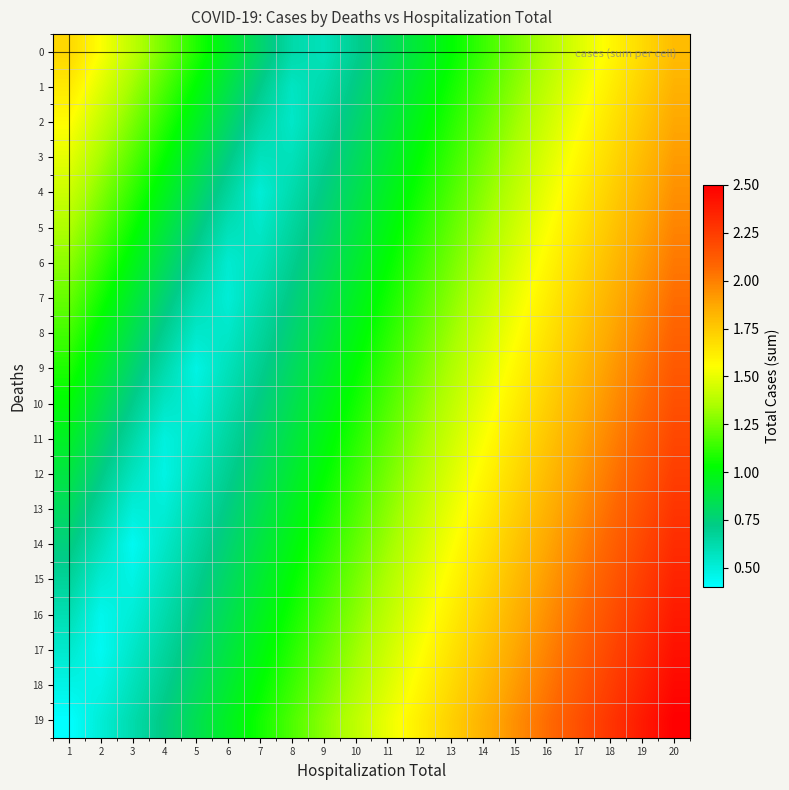

Reading left to right, extract all data points from this chart.

0: 1=1.7	2=1.5	3=1.4	4=1.2	5=1.1	6=0.9	7=0.8	8=0.6	9=0.6	10=0.7	11=0.8	12=0.9	13=1.0	14=1.1	15=1.2	16=1.4	17=1.5	18=1.6	19=1.7	20=1.8
1: 1=1.6	2=1.5	3=1.3	4=1.2	5=1.0	6=0.9	7=0.7	8=0.6	9=0.6	10=0.7	11=0.8	12=1.0	13=1.1	14=1.2	15=1.3	16=1.4	17=1.5	18=1.6	19=1.7	20=1.8
2: 1=1.6	2=1.4	3=1.3	4=1.1	5=1.0	6=0.8	7=0.6	8=0.5	9=0.7	10=0.8	11=0.9	12=1.0	13=1.1	14=1.2	15=1.3	16=1.4	17=1.5	18=1.7	19=1.8	20=1.9
3: 1=1.5	2=1.3	3=1.2	4=1.0	5=0.9	6=0.7	7=0.6	8=0.6	9=0.7	10=0.8	11=0.9	12=1.0	13=1.1	14=1.2	15=1.4	16=1.5	17=1.6	18=1.7	19=1.8	20=1.9
4: 1=1.4	2=1.3	3=1.1	4=1.0	5=0.8	6=0.7	7=0.5	8=0.6	9=0.7	10=0.8	11=1.0	12=1.1	13=1.2	14=1.3	15=1.4	16=1.5	17=1.6	18=1.7	19=1.8	20=1.9
5: 1=1.4	2=1.2	3=1.1	4=0.9	5=0.7	6=0.6	7=0.5	8=0.7	9=0.8	10=0.9	11=1.0	12=1.1	13=1.2	14=1.3	15=1.4	16=1.5	17=1.7	18=1.8	19=1.9	20=2.0
6: 1=1.3	2=1.1	3=1.0	4=0.8	5=0.7	6=0.5	7=0.6	8=0.7	9=0.8	10=0.9	11=1.0	12=1.1	13=1.2	14=1.4	15=1.5	16=1.6	17=1.7	18=1.8	19=1.9	20=2.0
7: 1=1.2	2=1.1	3=0.9	4=0.8	5=0.6	6=0.5	7=0.6	8=0.7	9=0.8	10=1.0	11=1.1	12=1.2	13=1.3	14=1.4	15=1.5	16=1.6	17=1.7	18=1.8	19=1.9	20=2.1
8: 1=1.2	2=1.0	3=0.8	4=0.7	5=0.5	6=0.5	7=0.7	8=0.8	9=0.9	10=1.0	11=1.1	12=1.2	13=1.3	14=1.4	15=1.5	16=1.7	17=1.8	18=1.9	19=2.0	20=2.1
9: 1=1.1	2=0.9	3=0.8	4=0.6	5=0.5	6=0.6	7=0.7	8=0.8	9=0.9	10=1.0	11=1.1	12=1.2	13=1.4	14=1.5	15=1.6	16=1.7	17=1.8	18=1.9	19=2.0	20=2.1
10: 1=1.0	2=0.9	3=0.7	4=0.6	5=0.5	6=0.6	7=0.7	8=0.8	9=1.0	10=1.1	11=1.2	12=1.3	13=1.4	14=1.5	15=1.6	16=1.7	17=1.8	18=1.9	19=2.1	20=2.2
11: 1=0.9	2=0.8	3=0.6	4=0.5	5=0.5	6=0.7	7=0.8	8=0.9	9=1.0	10=1.1	11=1.2	12=1.3	13=1.4	14=1.5	15=1.7	16=1.8	17=1.9	18=2.0	19=2.1	20=2.2
12: 1=0.9	2=0.7	3=0.6	4=0.5	5=0.6	6=0.7	7=0.8	8=0.9	9=1.0	10=1.1	11=1.2	12=1.4	13=1.5	14=1.6	15=1.7	16=1.8	17=1.9	18=2.0	19=2.1	20=2.2
13: 1=0.8	2=0.7	3=0.5	4=0.5	5=0.6	6=0.7	7=0.8	8=1.0	9=1.1	10=1.2	11=1.3	12=1.4	13=1.5	14=1.6	15=1.7	16=1.8	17=1.9	18=2.1	19=2.2	20=2.3
14: 1=0.7	2=0.6	3=0.4	4=0.5	5=0.7	6=0.8	7=0.9	8=1.0	9=1.1	10=1.2	11=1.3	12=1.4	13=1.5	14=1.7	15=1.8	16=1.9	17=2.0	18=2.1	19=2.2	20=2.3
15: 1=0.7	2=0.5	3=0.5	4=0.6	5=0.7	6=0.8	7=0.9	8=1.0	9=1.1	10=1.2	11=1.4	12=1.5	13=1.6	14=1.7	15=1.8	16=1.9	17=2.0	18=2.1	19=2.2	20=2.4
16: 1=0.6	2=0.5	3=0.5	4=0.6	5=0.7	6=0.8	7=1.0	8=1.1	9=1.2	10=1.3	11=1.4	12=1.5	13=1.6	14=1.7	15=1.8	16=1.9	17=2.1	18=2.2	19=2.3	20=2.4
17: 1=0.5	2=0.4	3=0.5	4=0.7	5=0.8	6=0.9	7=1.0	8=1.1	9=1.2	10=1.3	11=1.4	12=1.5	13=1.7	14=1.8	15=1.9	16=2.0	17=2.1	18=2.2	19=2.3	20=2.4
18: 1=0.5	2=0.5	3=0.6	4=0.7	5=0.8	6=0.9	7=1.0	8=1.1	9=1.2	10=1.4	11=1.5	12=1.6	13=1.7	14=1.8	15=1.9	16=2.0	17=2.1	18=2.2	19=2.4	20=2.5
19: 1=0.4	2=0.5	3=0.6	4=0.7	5=0.8	6=1.0	7=1.1	8=1.2	9=1.3	10=1.4	11=1.5	12=1.6	13=1.7	14=1.8	15=1.9	16=2.1	17=2.2	18=2.3	19=2.4	20=2.5